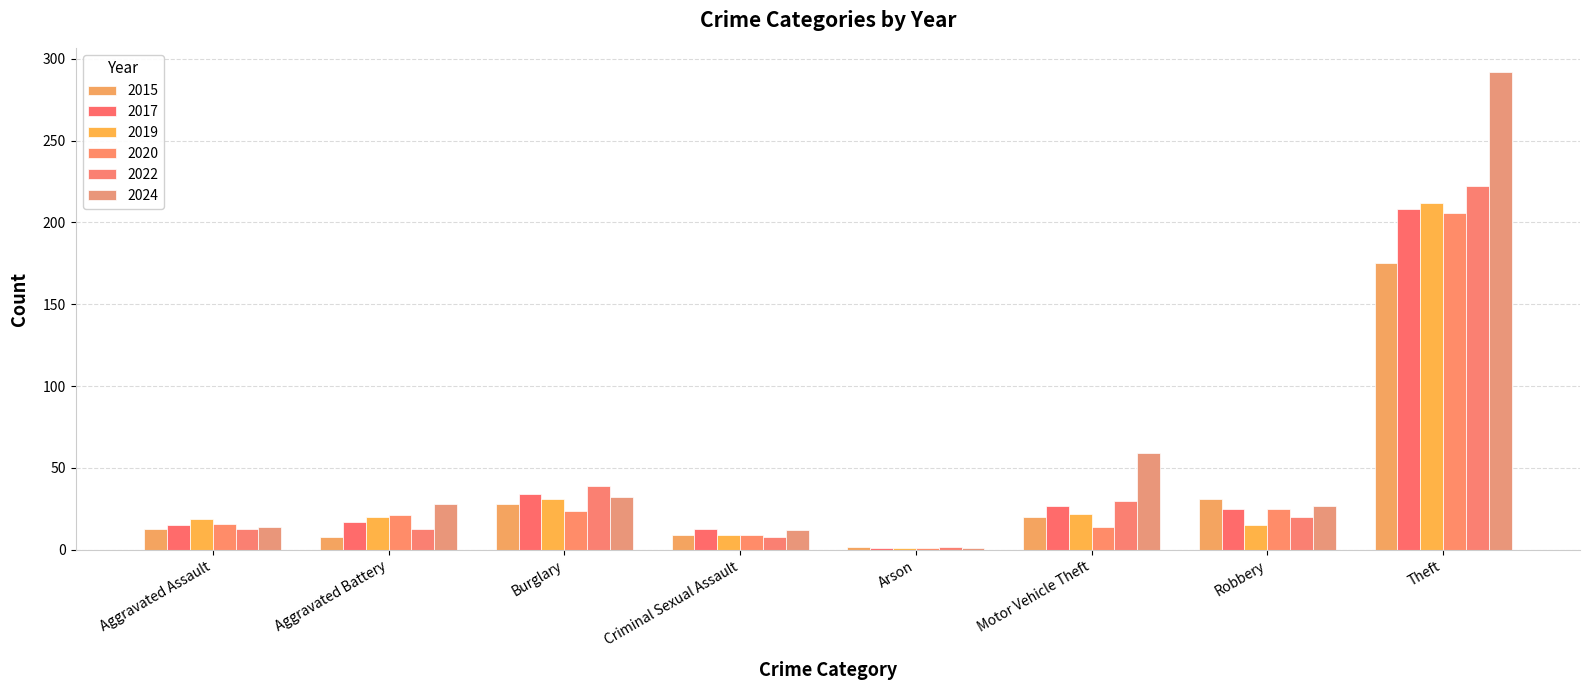

How many bars are there in each group?

6